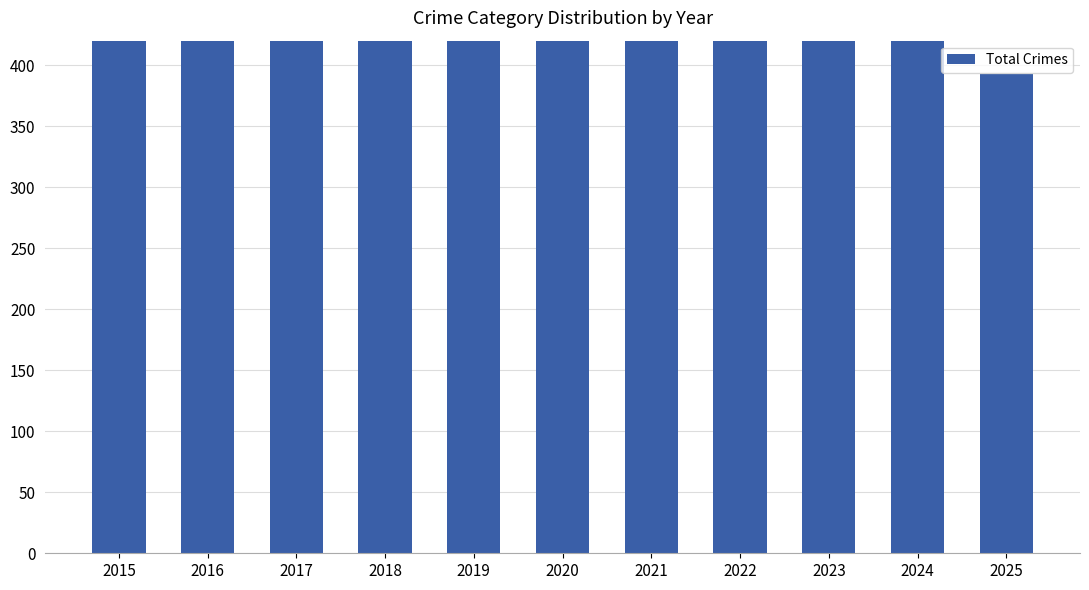

What is the sum of all values?

8990